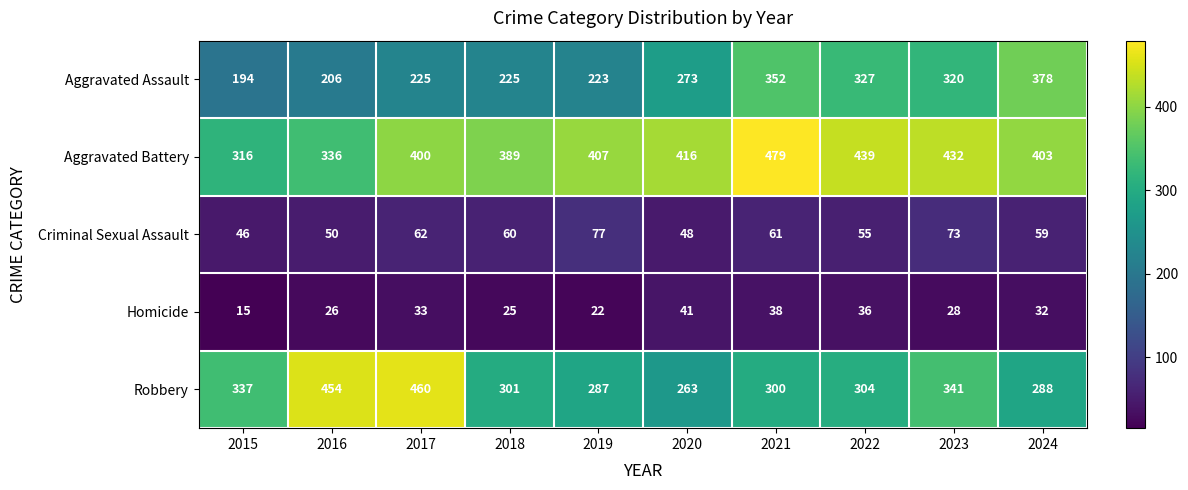

Where does the Criminal Sexual Assault series first go above 60?

2017